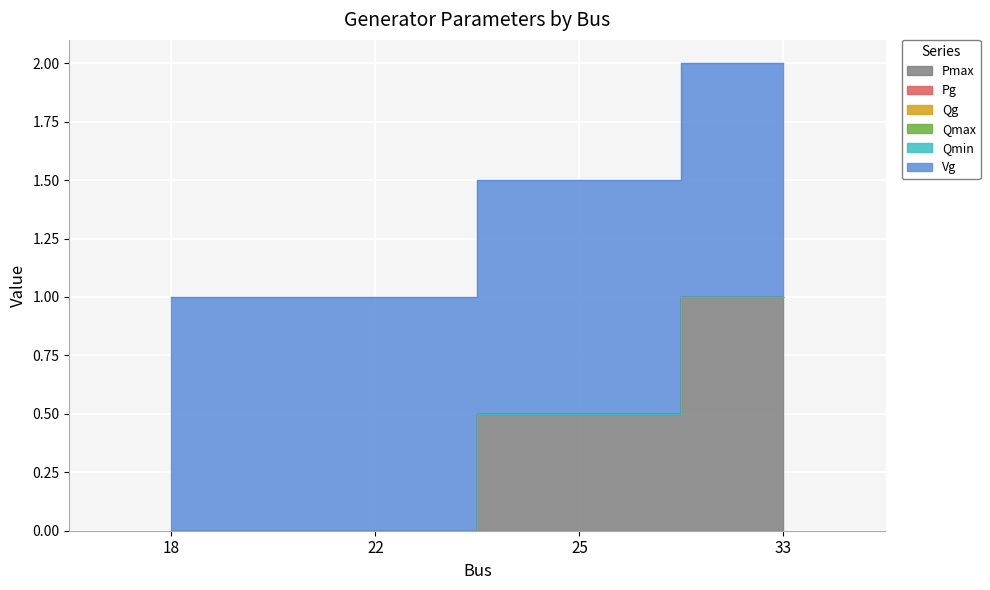

Which label corresponds to the smallest value in the chart?

18